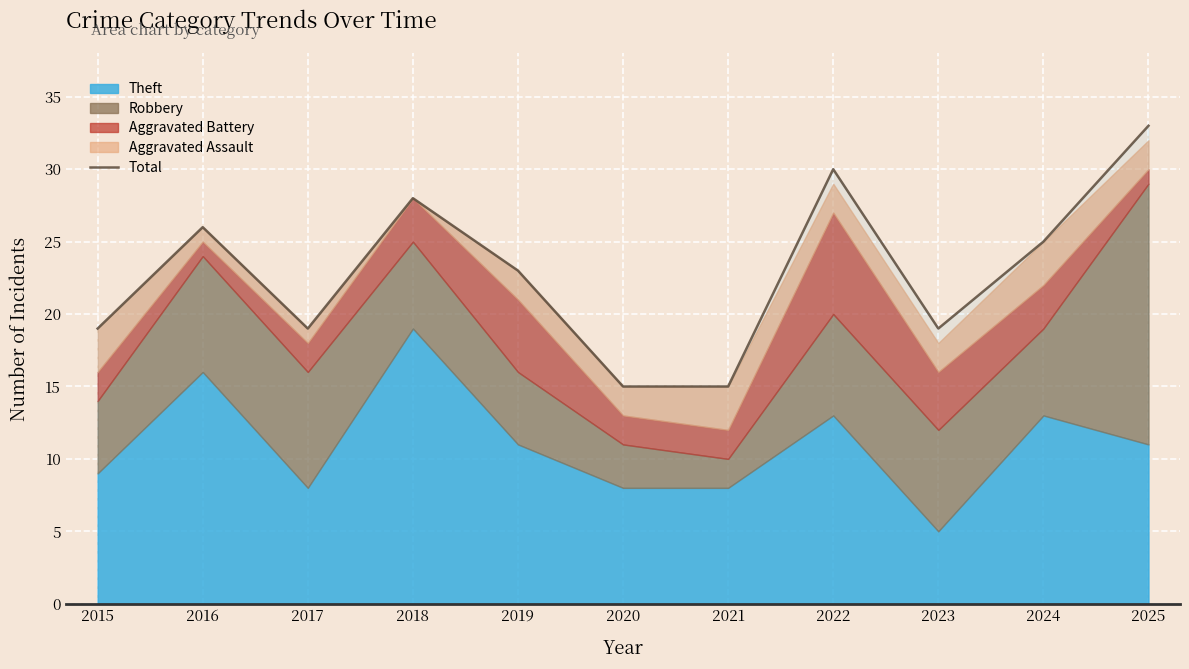

Where does the data first go above 23?

2016